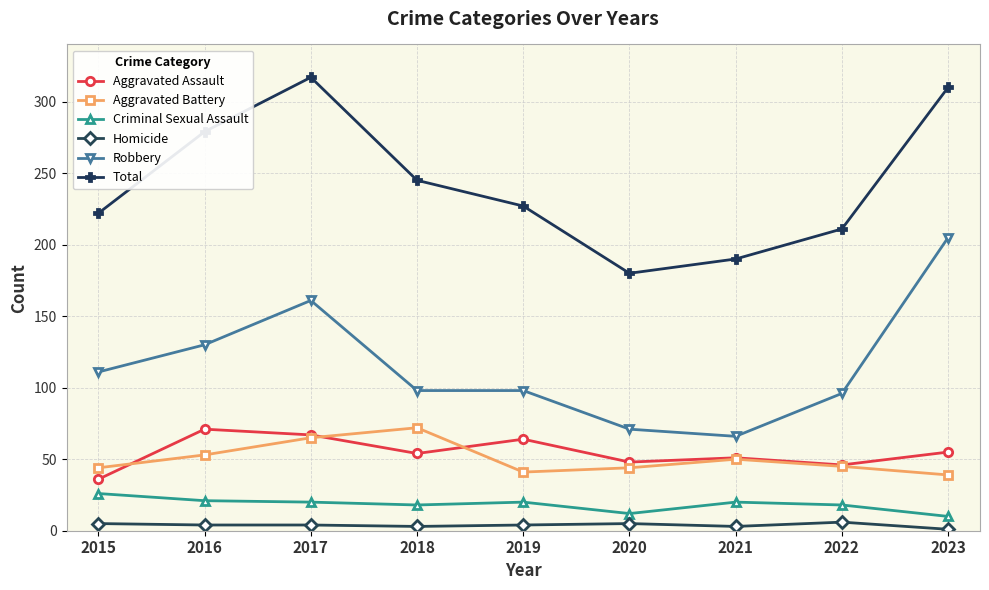

How many interior local valleys does the Total series have?

1